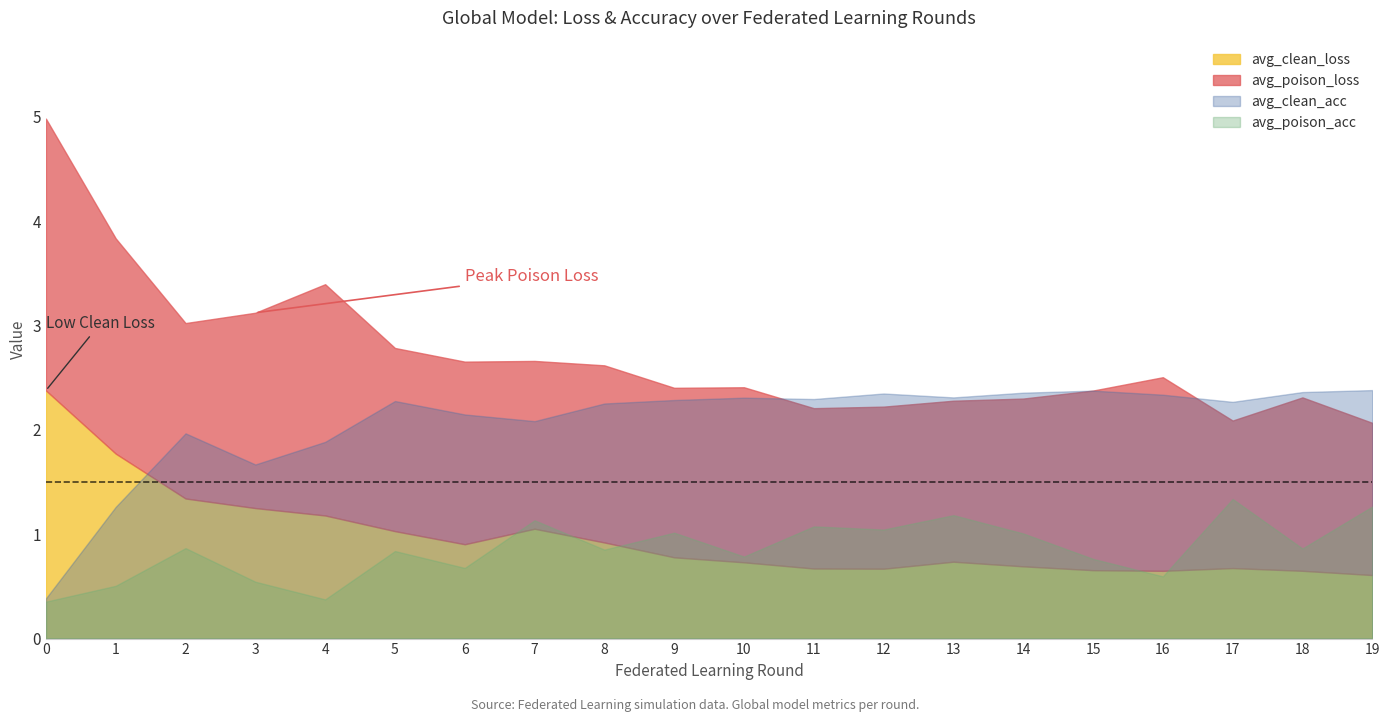

Does the chart display data point markers on the line(s)?

No